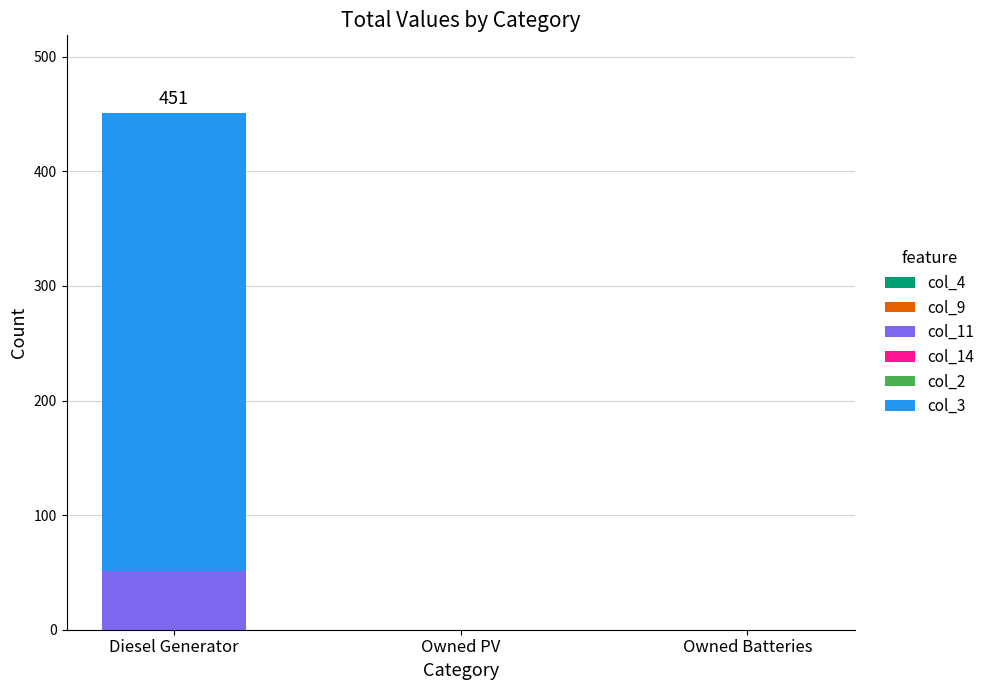

At which category is the sum across all series the highest?

Diesel Generator